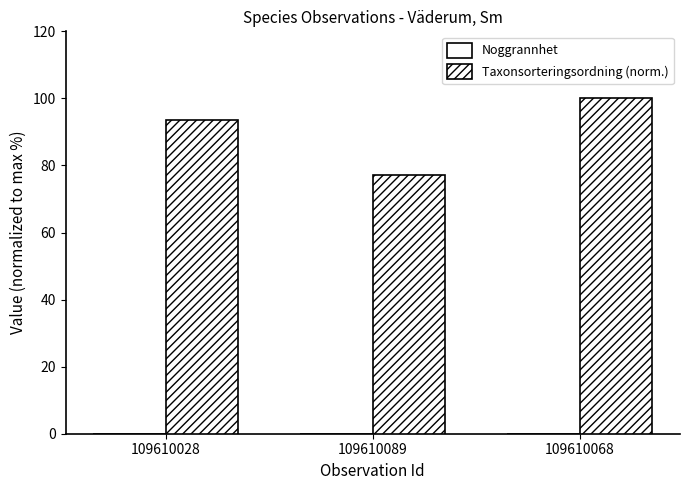

Does the chart contain stacked bars?

No